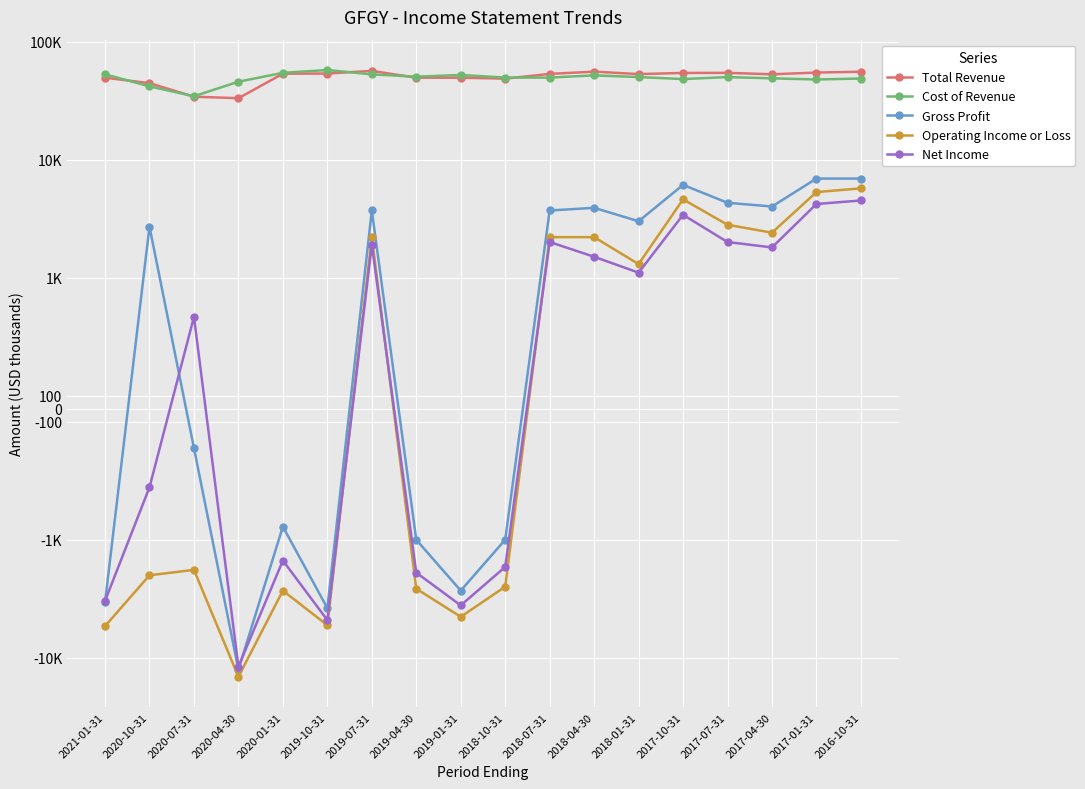

What is the sum of the Operating Income or Loss values at 2017-10-31 and 2019-04-30?

2000